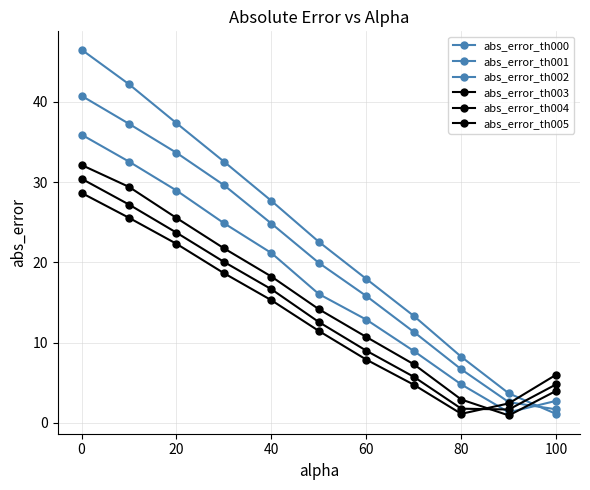

How many values in the abs_error_th001 series exceed 19?

6